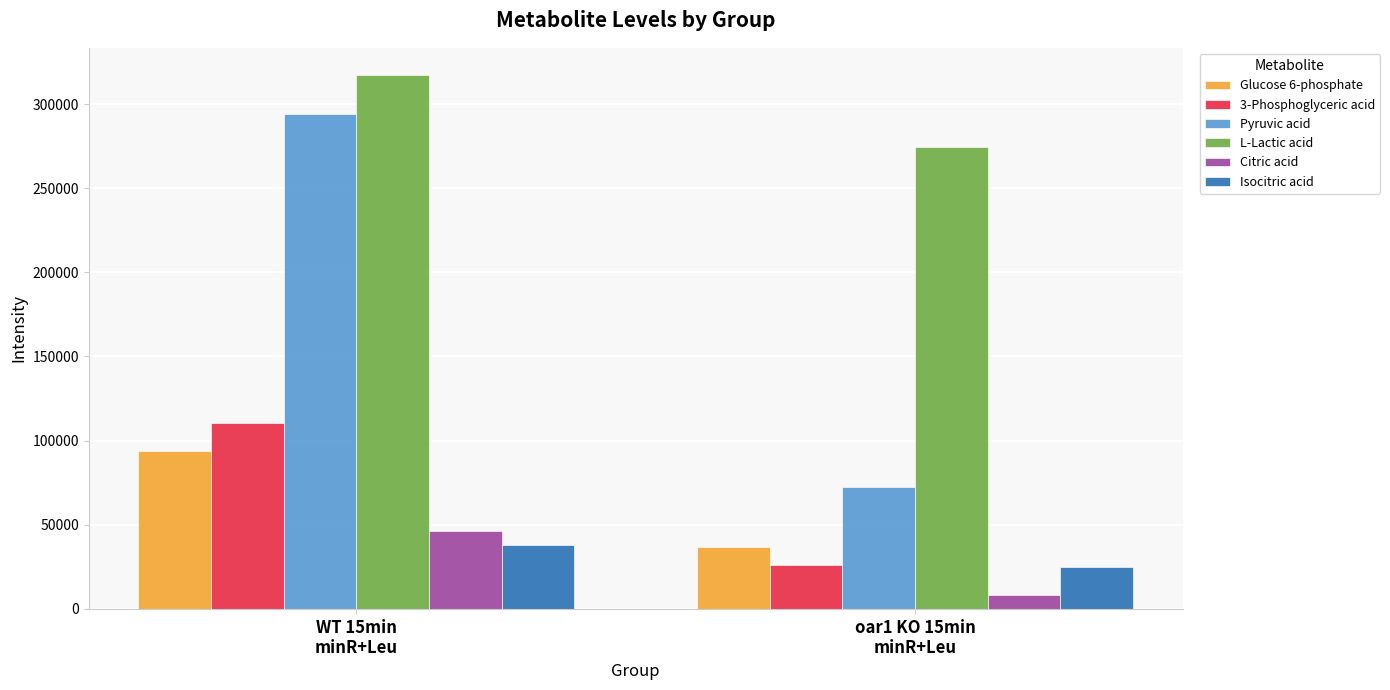

What is the label of the 1st bar from the left?

WT 15min
minR+Leu